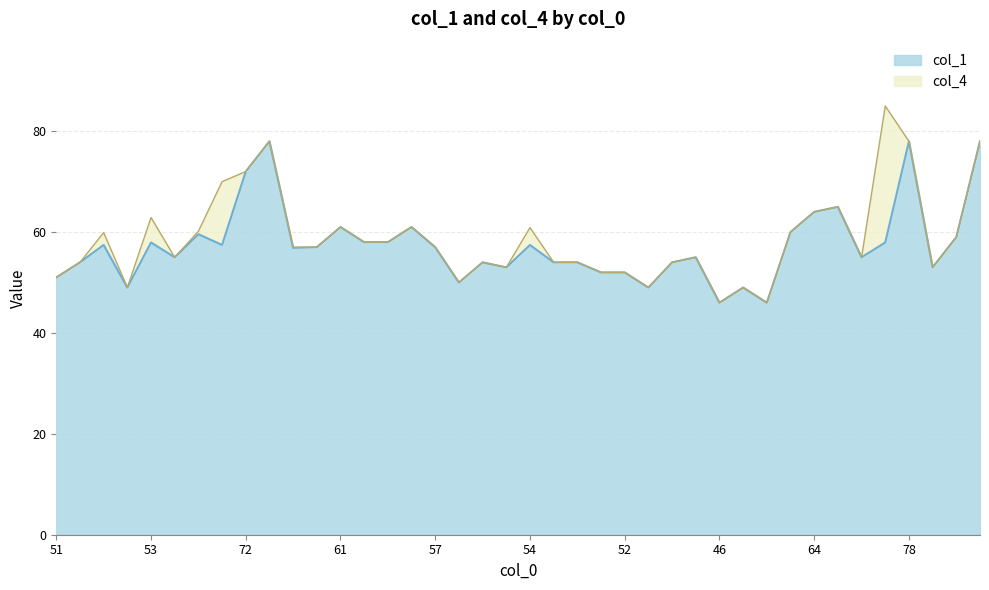

What is the smallest value displayed?

46.0